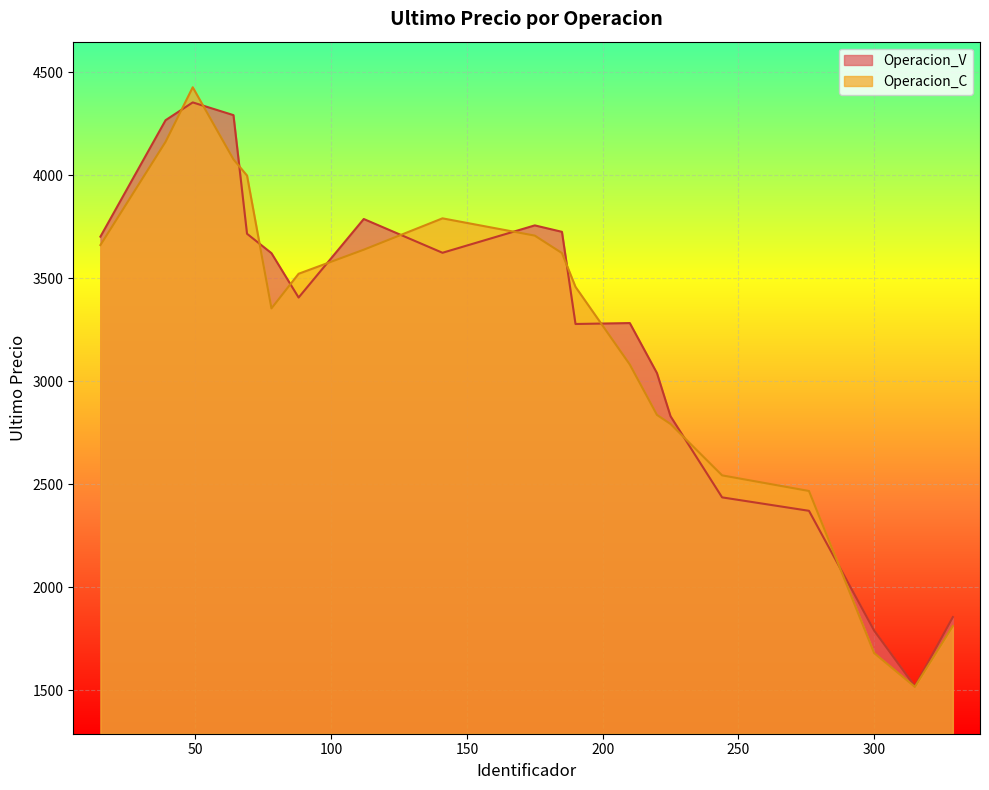

At which category is the sum across all series the highest?

49